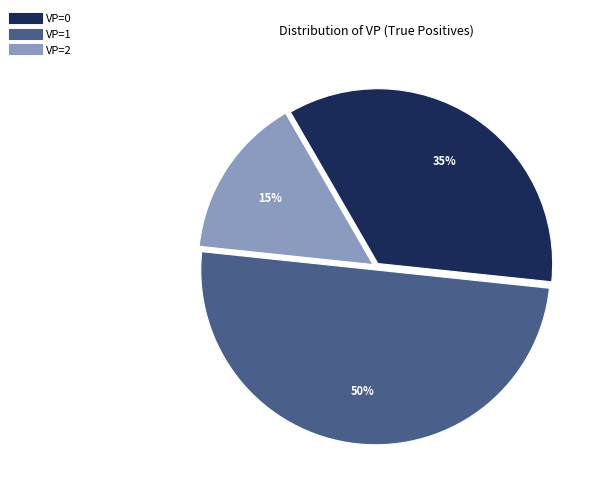

Is it true that VP=1 is 50% of the pie?

True